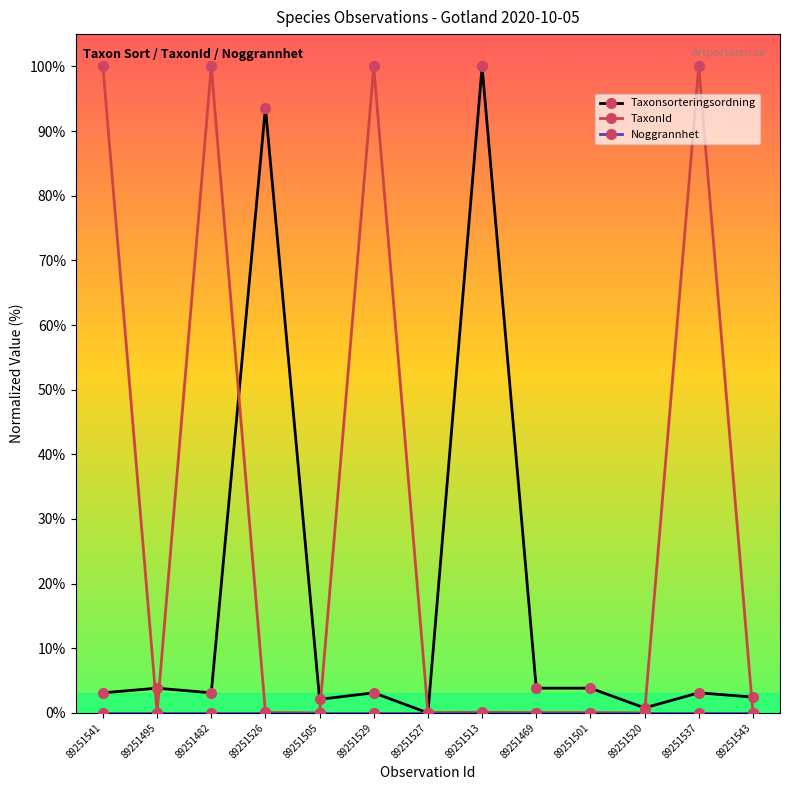

Where is Taxonsorteringsordning nearest to the value 50?

89251526